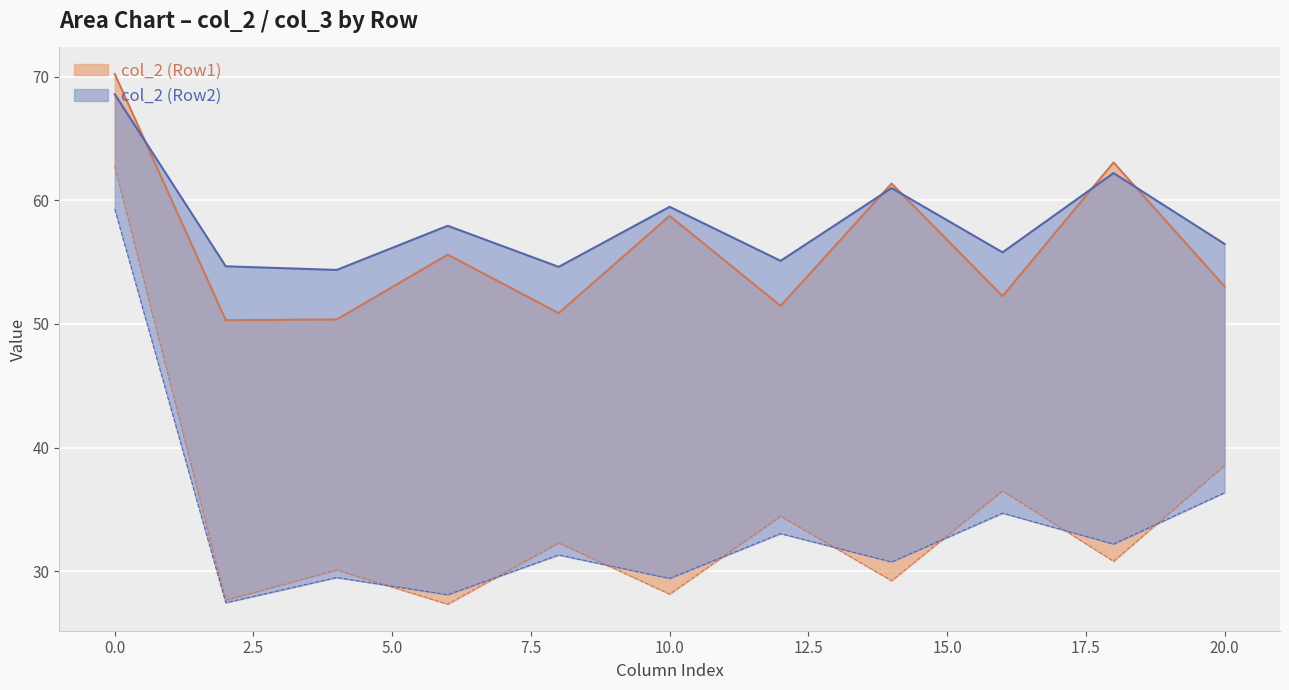

What is the minimum value for col_3 (Row1)?

27.3